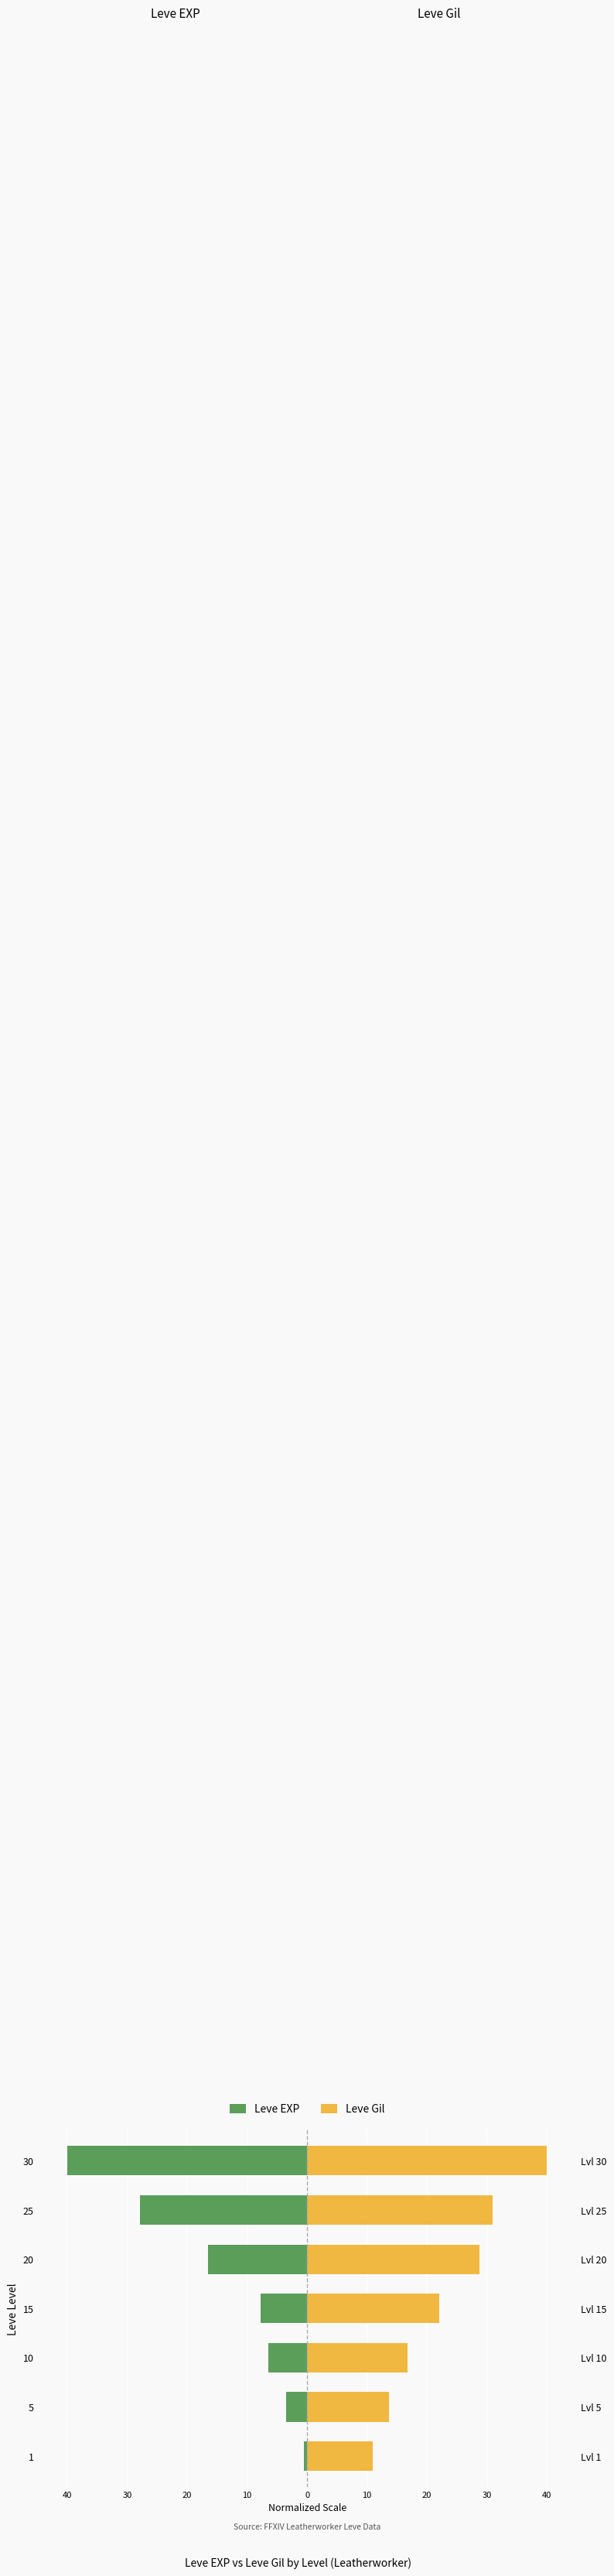

How many bars are there in total?

14